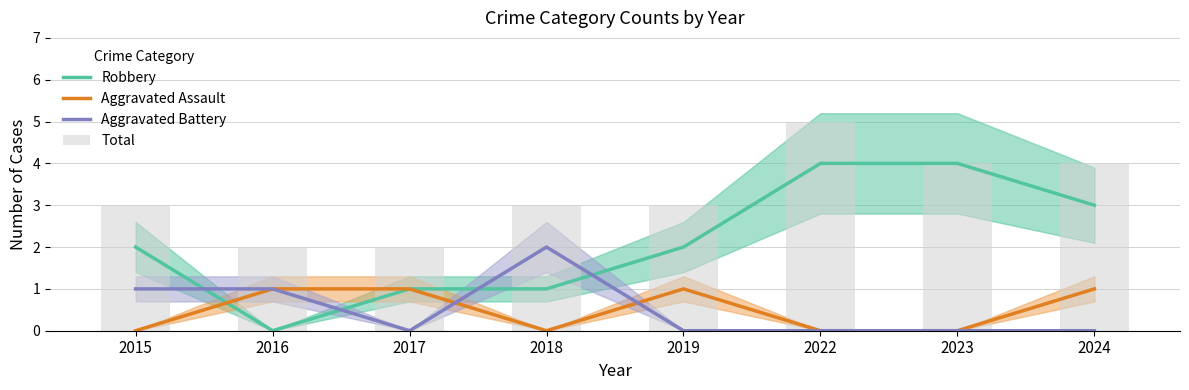

At which category is the sum across all series the highest?

2022